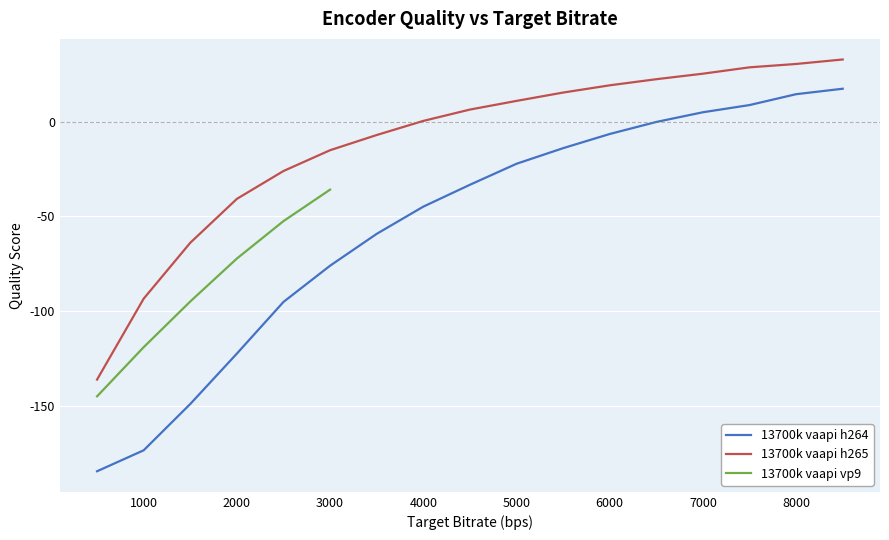

What is the smallest value displayed?

-184.6